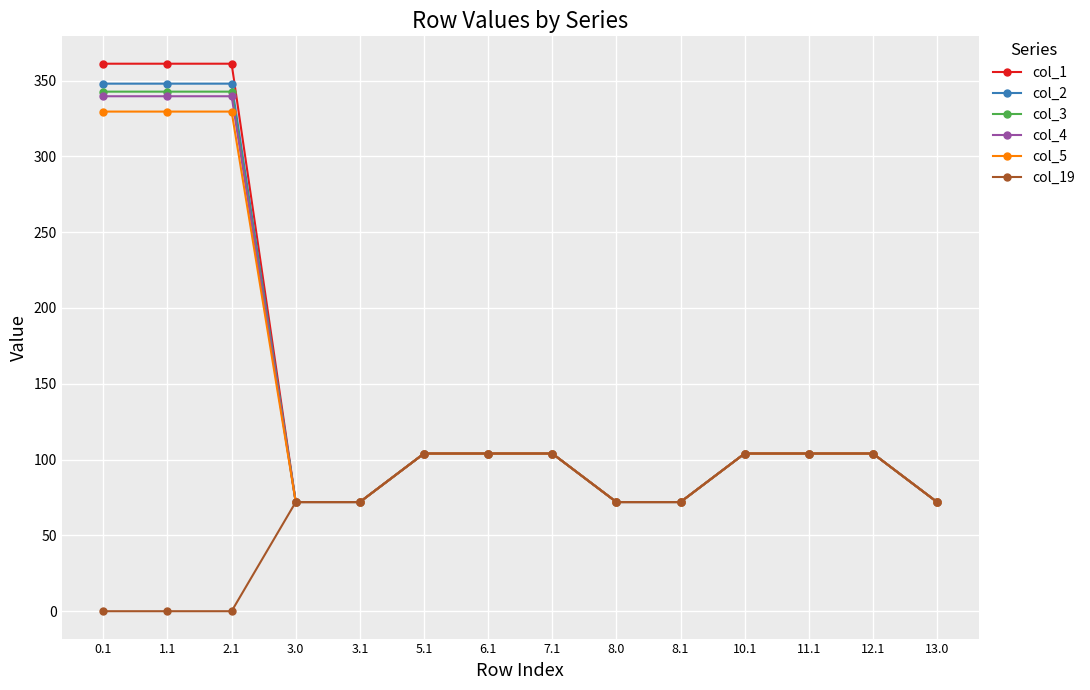

What is the total value across all series at 8.0?

432.0